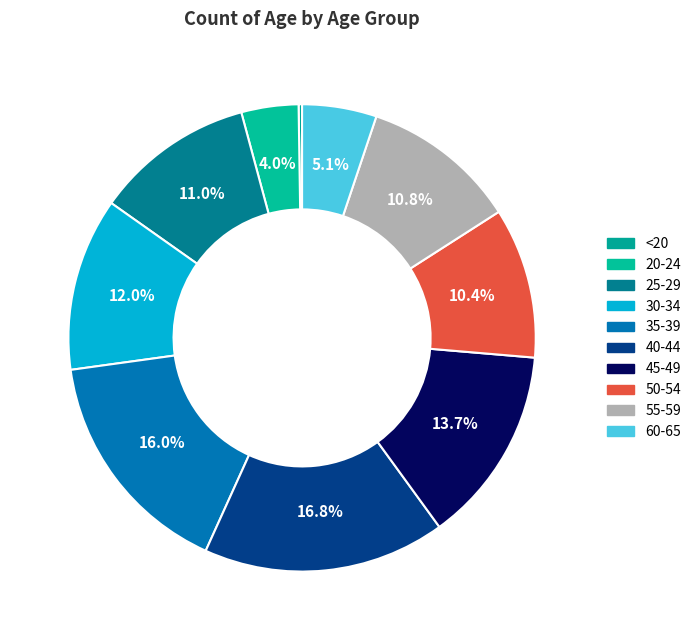

What portion of the pie excludes 30-34?

88.0%